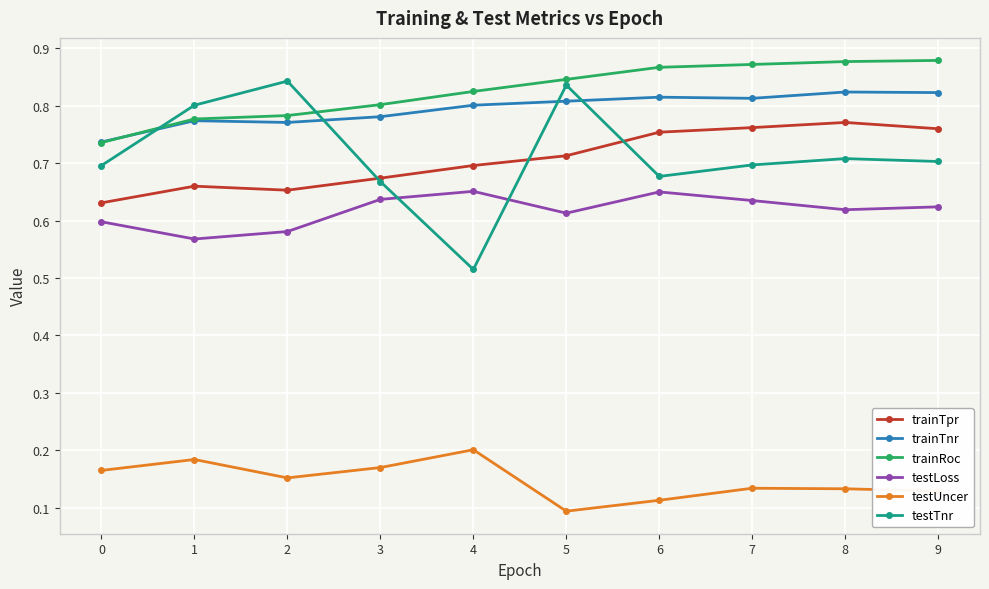

Which category has the lowest value across all series?

5